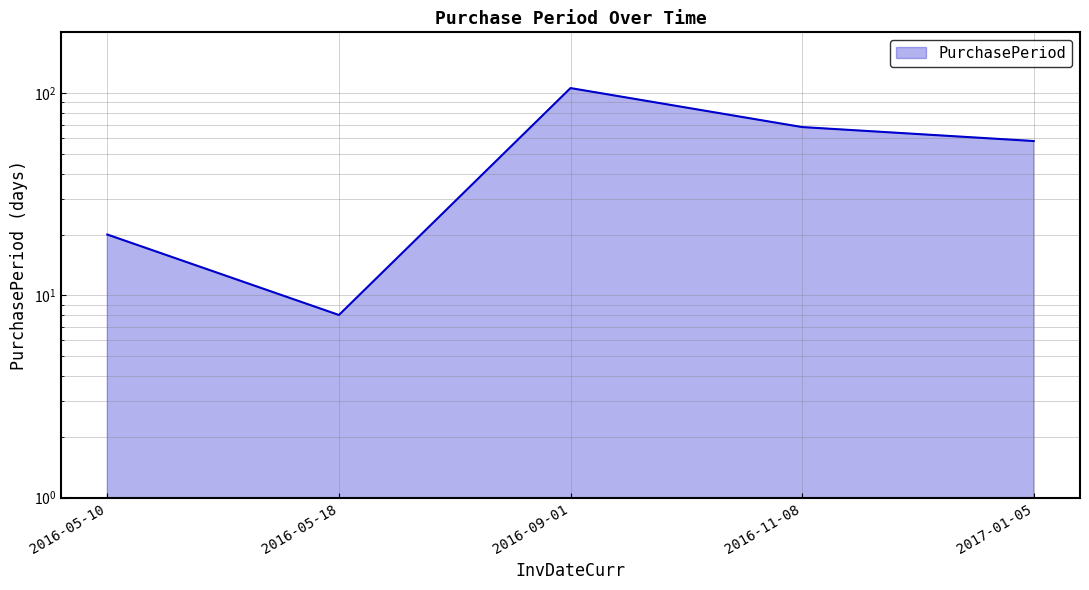

Which label corresponds to the largest value in the chart?

2016-09-01